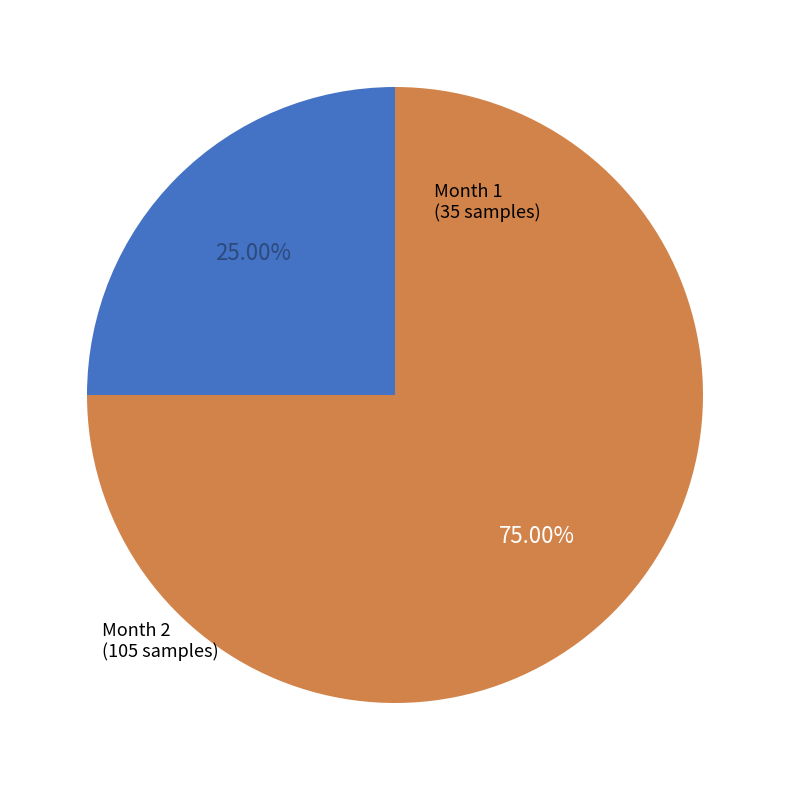

Does any single category account for the majority?

Yes